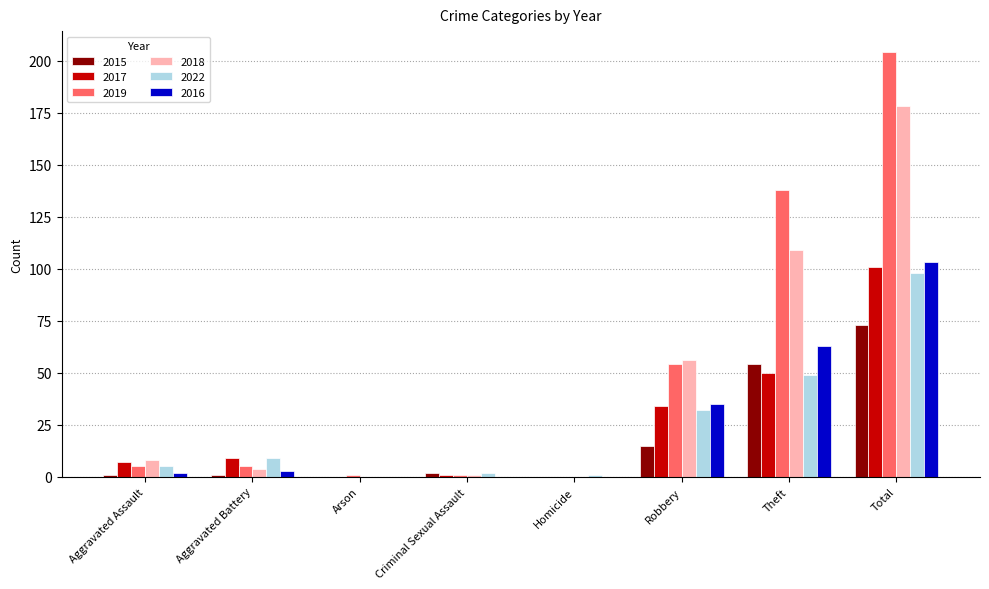

What is the maximum value for 2022?

98